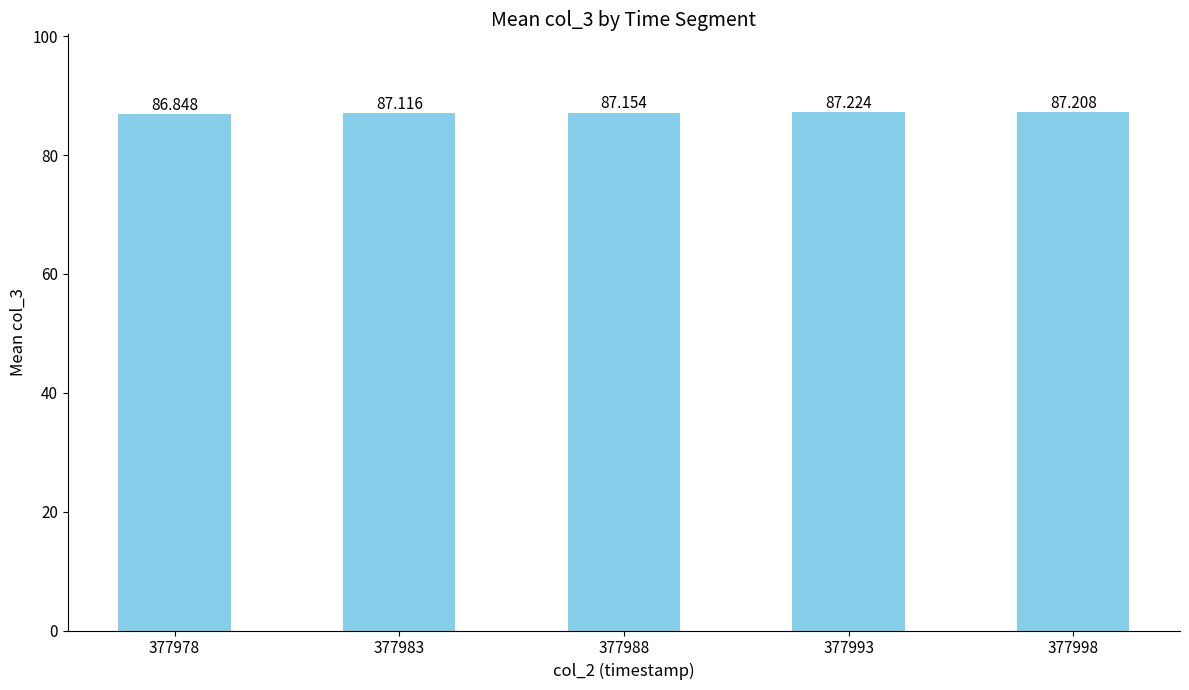

Which has a higher value, 377988 or 377993?

377993